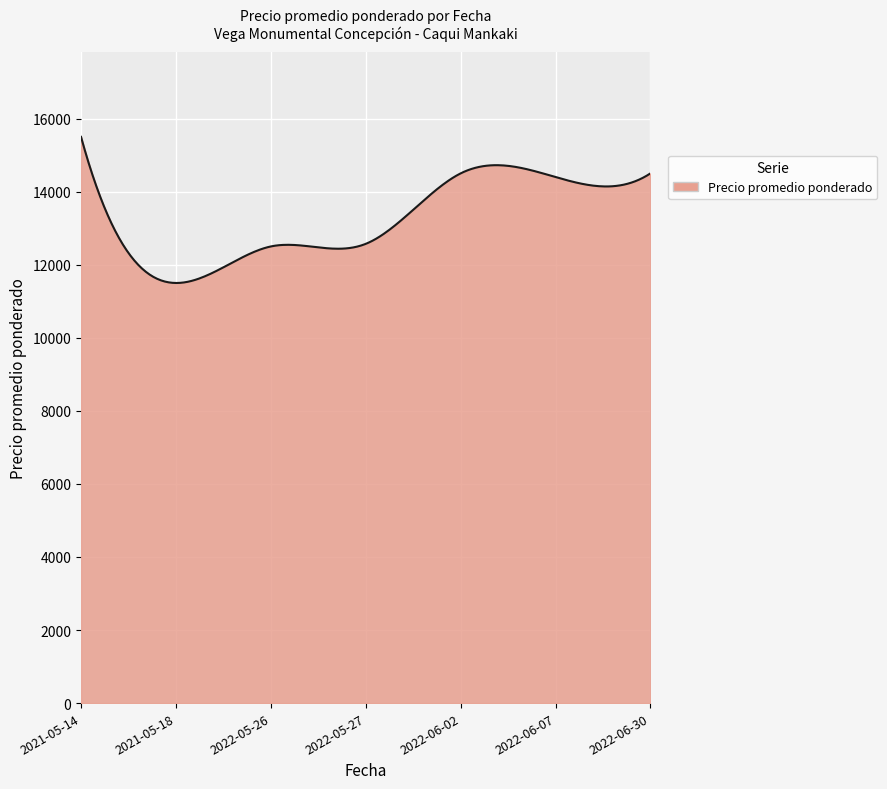

What is the greatest value displayed?

15500.0